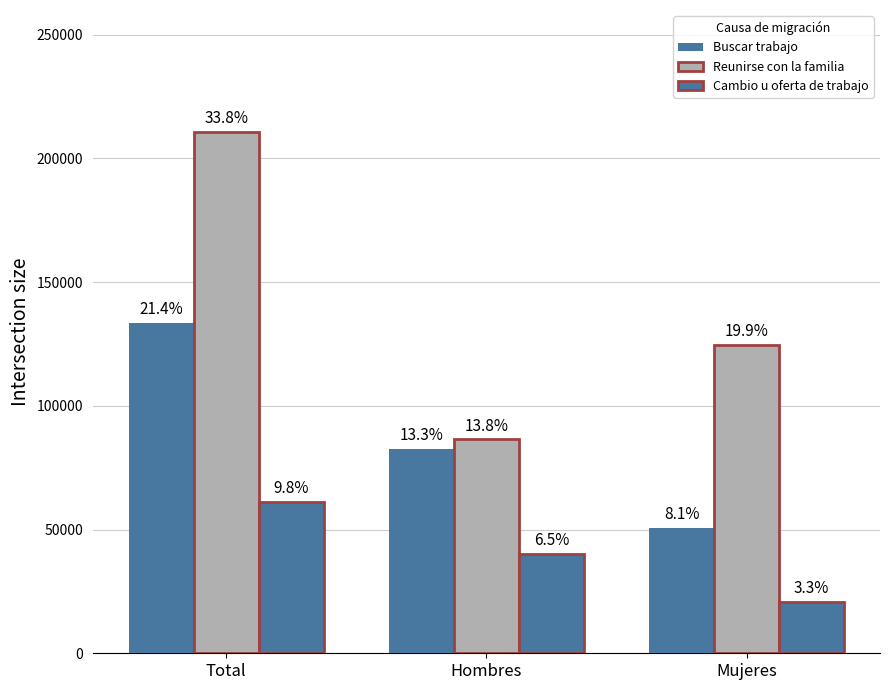

At which label is Cambio u oferta de trabajo closest to 41014?

Hombres